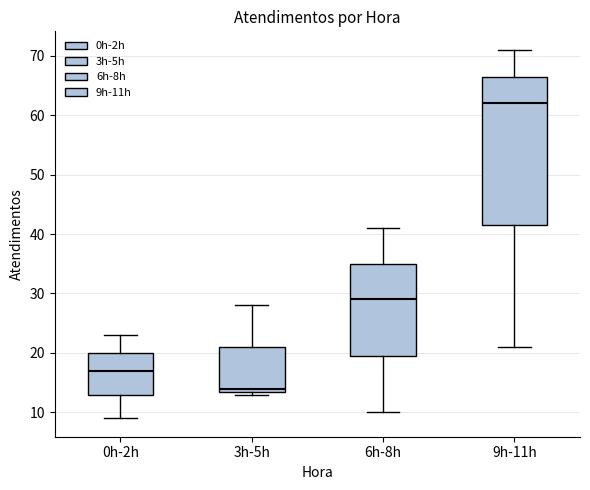

Which box's median line is the lowest?

3h-5h